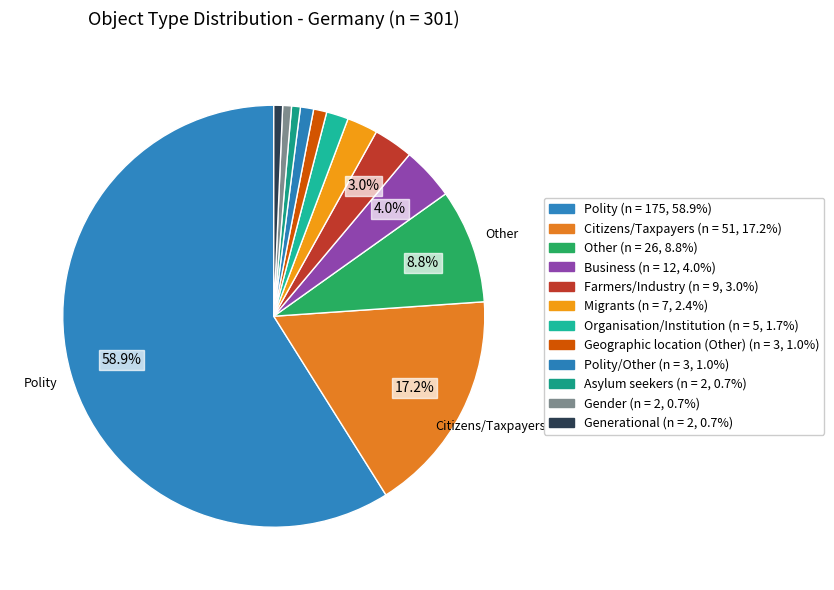

How many slices are in this pie chart?

12